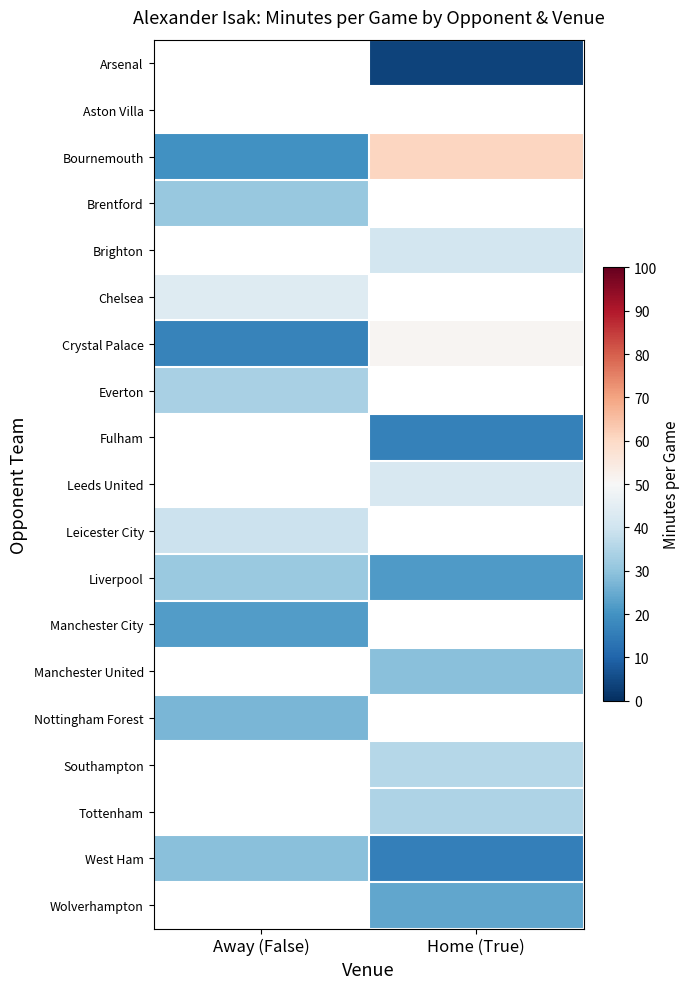

List the labels in order of Chelsea value, smallest first.

Away (False), Home (True)